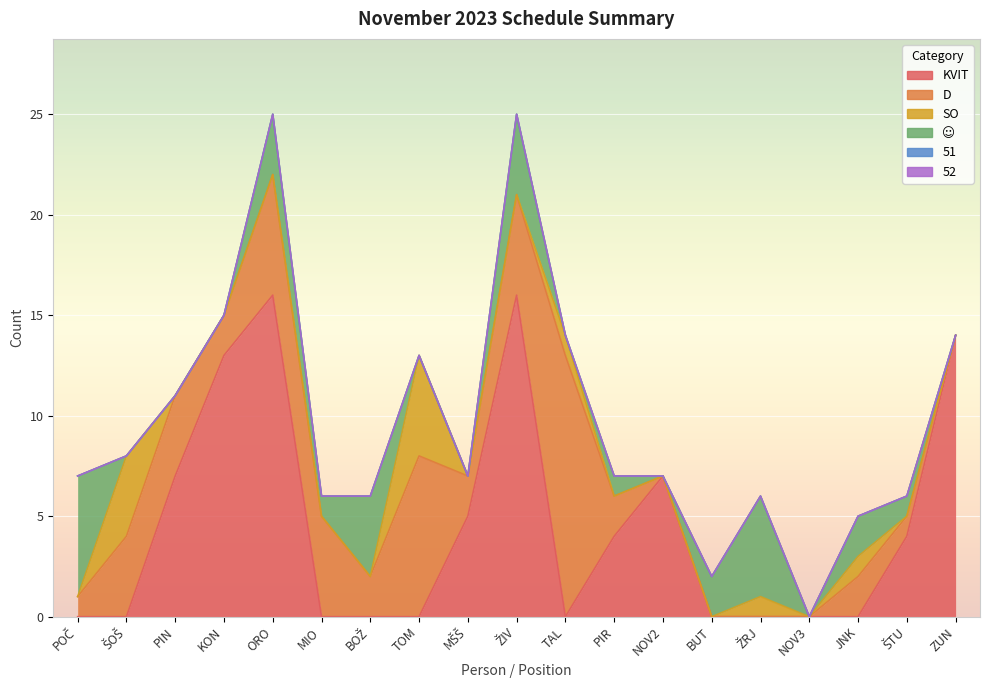

True or false: SO and D intersect in this chart.

False